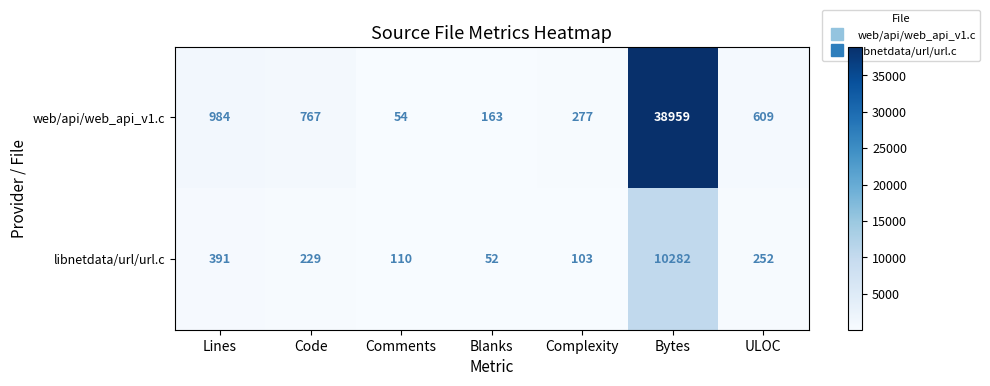

Rank the series at Comments from lowest to highest value.

web/api/web_api_v1.c, libnetdata/url/url.c